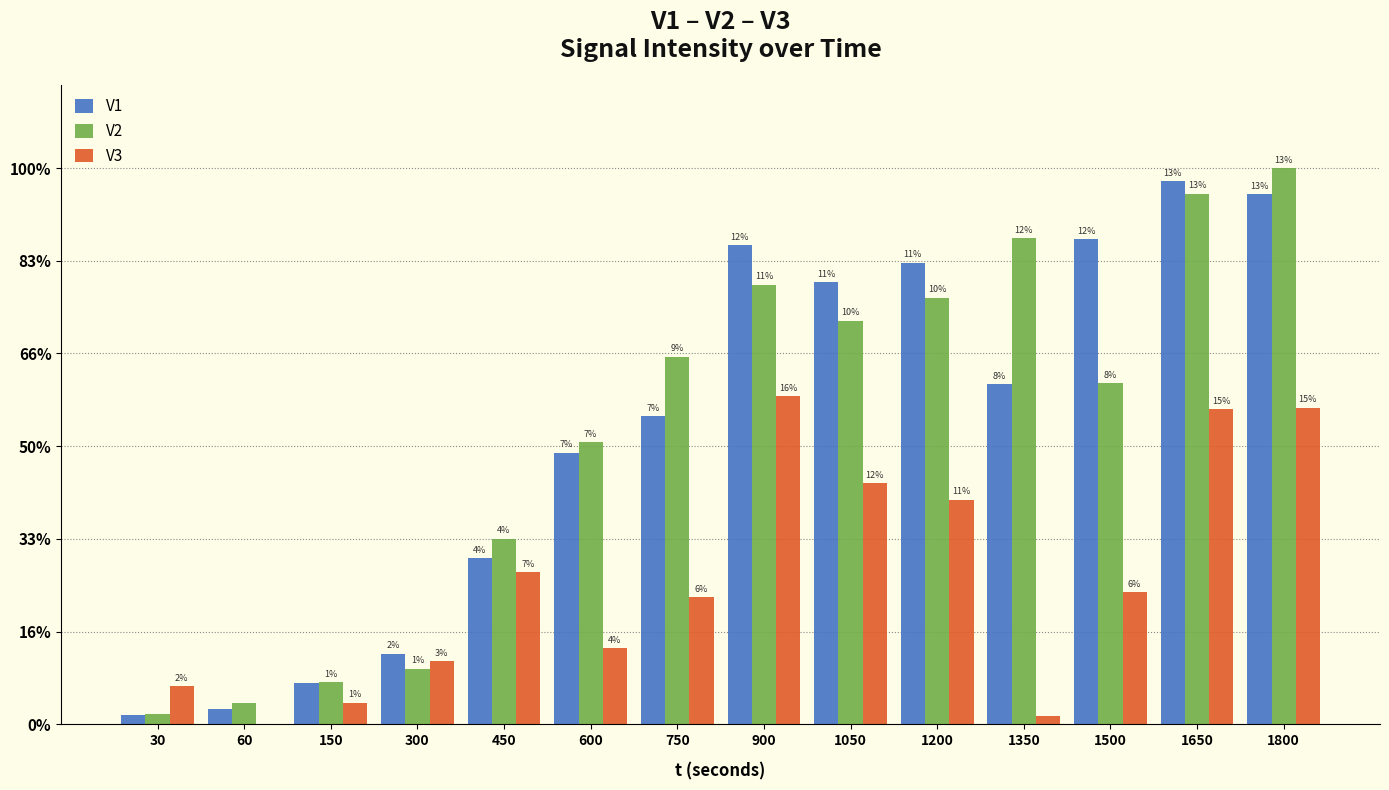

Reading left to right, list all the values displayed in this chart.

V1: 5290	9164	23824	41033	96602	157694	178904	278233	256661	268211	197499	281633	315519	307902
V2: 5951	12405	24580	32193	107917	163899	213571	255384	234423	247773	282474	197982	308246	323136
V3: 22237	0	12487	36546	88451	44271	73954	190552	139935	130543	5028	76588	182956	183916